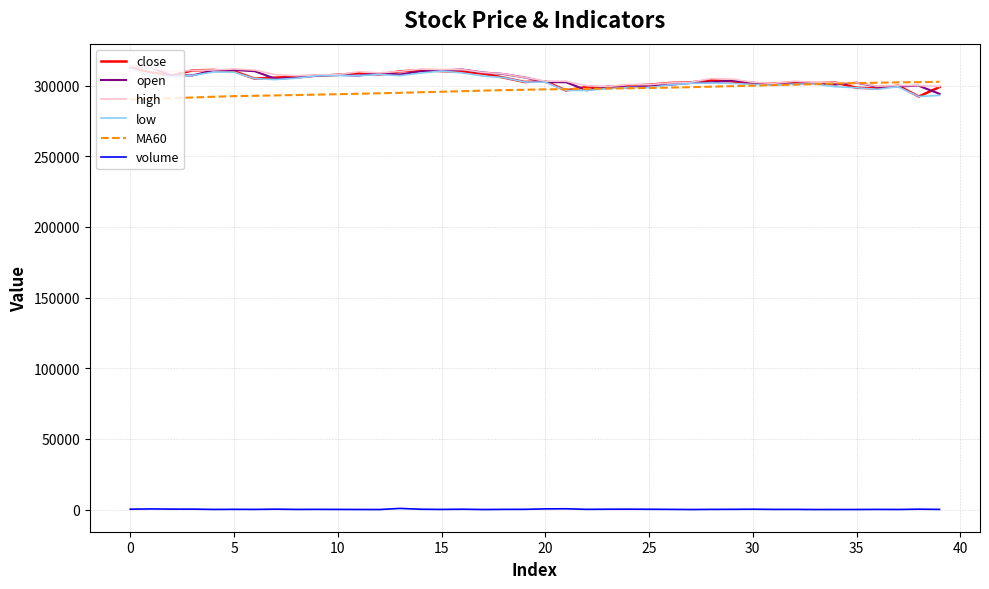

What is the highest value of the low series?

312000